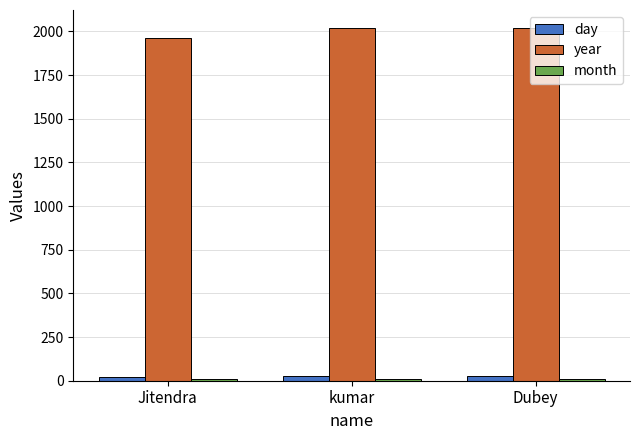

What is the lowest value of the year series?

1961